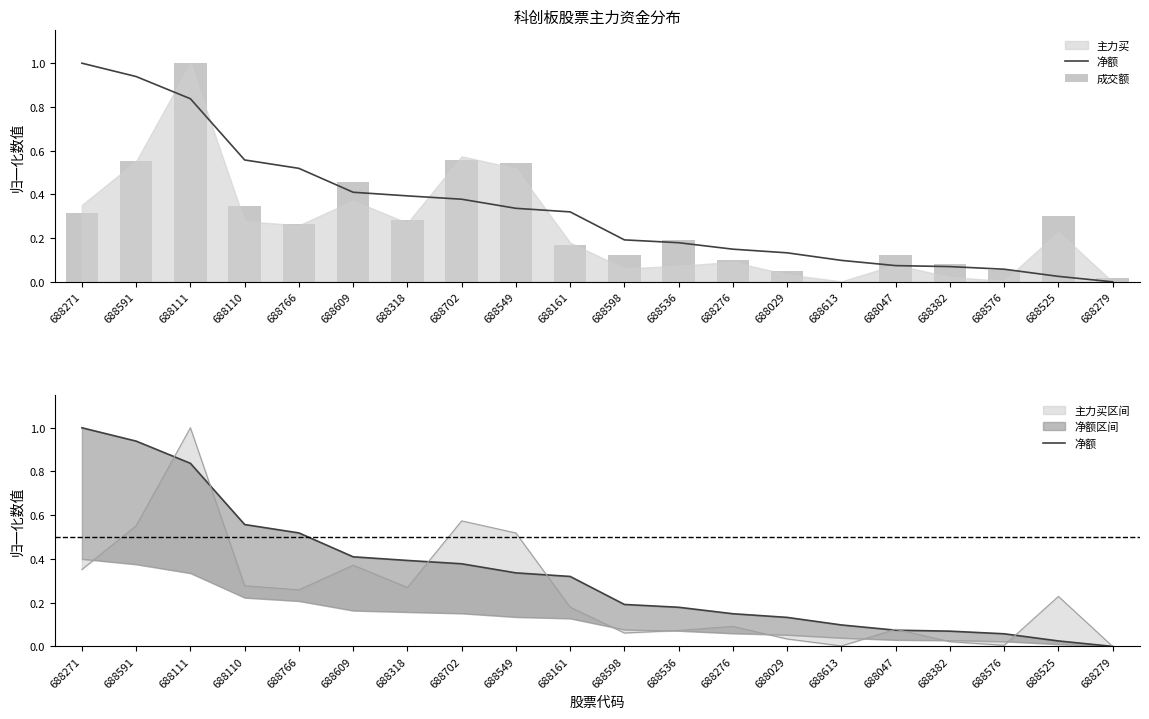

What is the sum of all 净额 values?

6.7